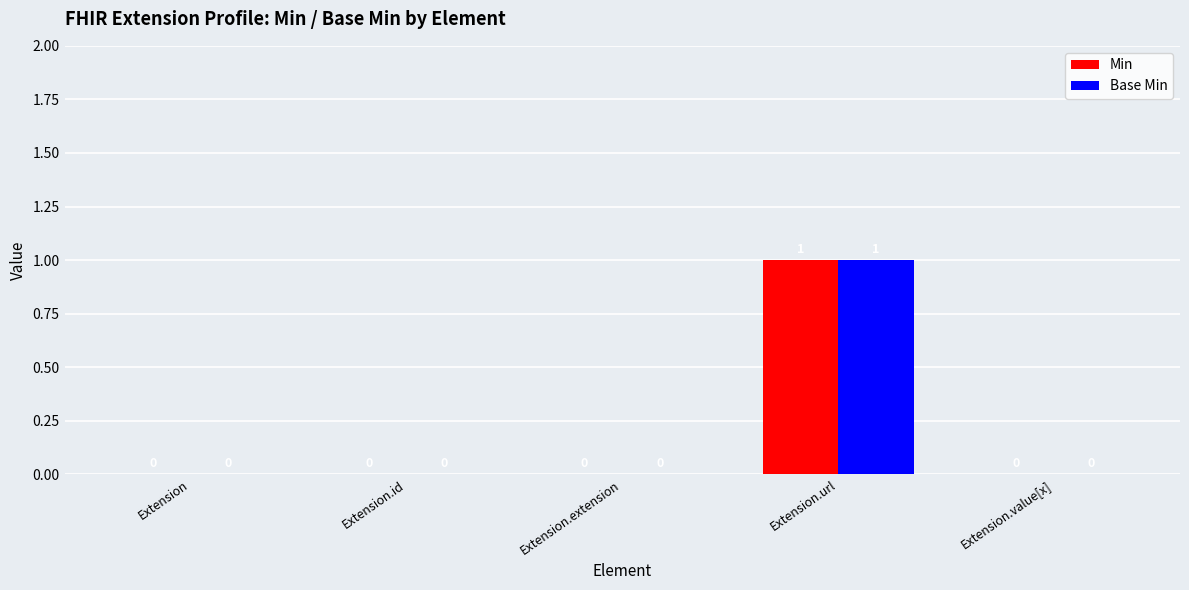

At which category is the sum across all series the highest?

Extension.url